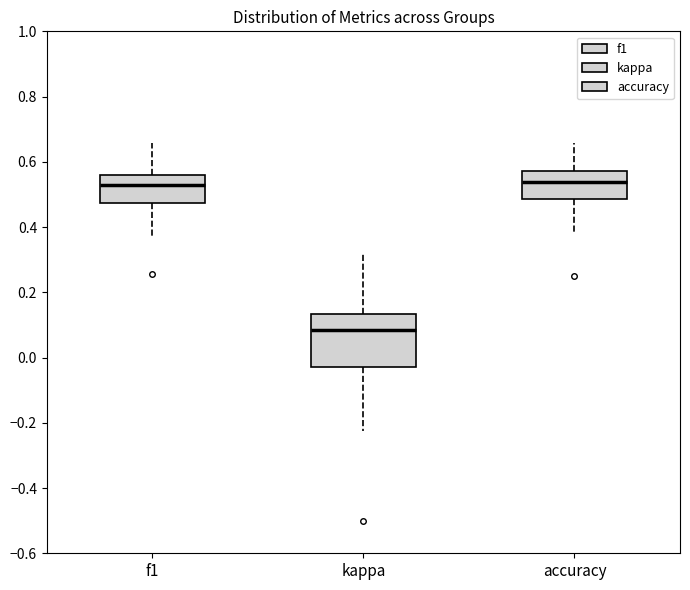

Which box's median line is the lowest?

kappa